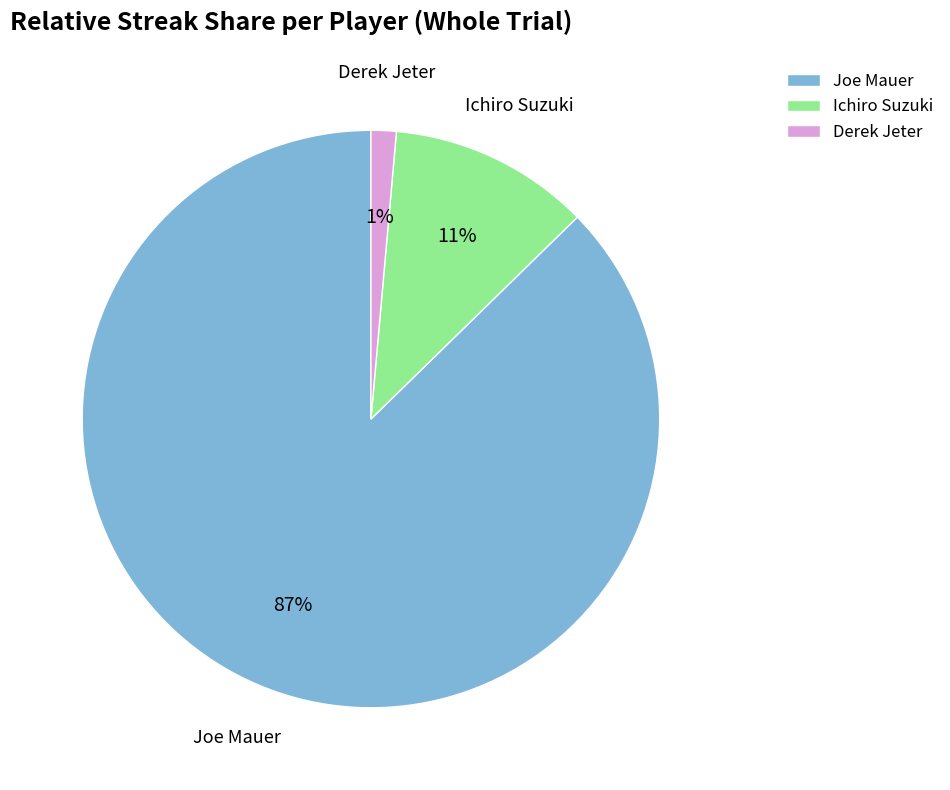

Is it true that Ichiro Suzuki is 11% of the pie?

True